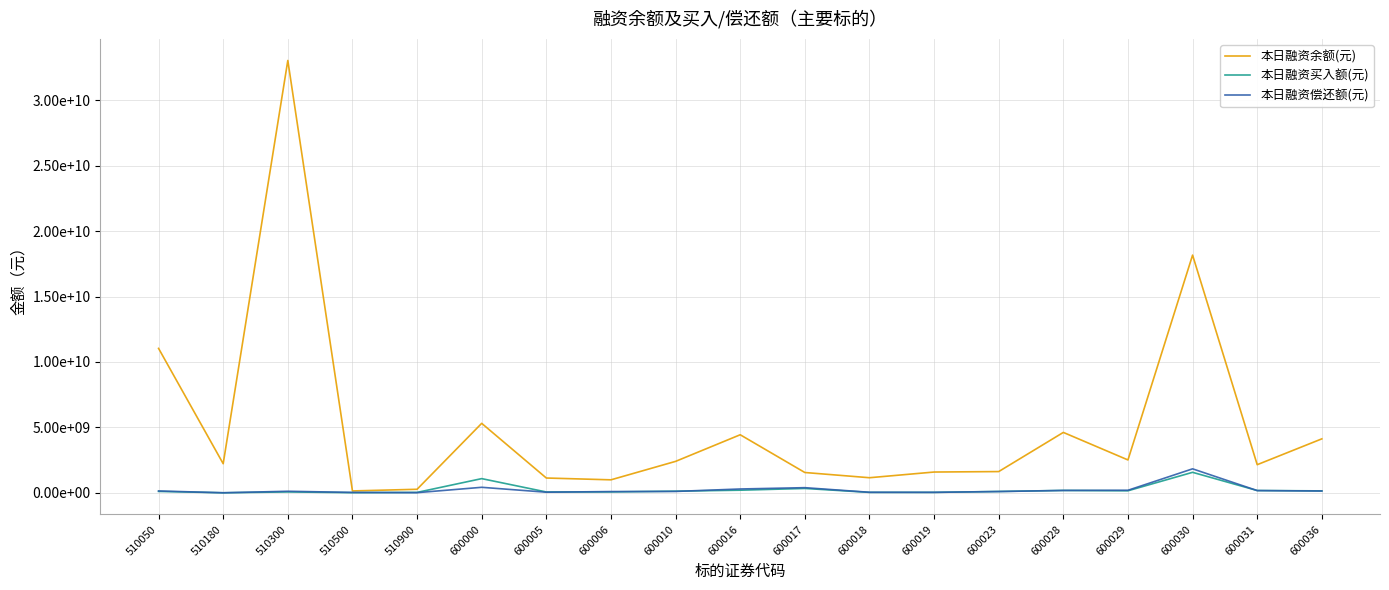

What are all the series names shown in the legend?

本日融资余额(元), 本日融资买入额(元), 本日融资偿还额(元)